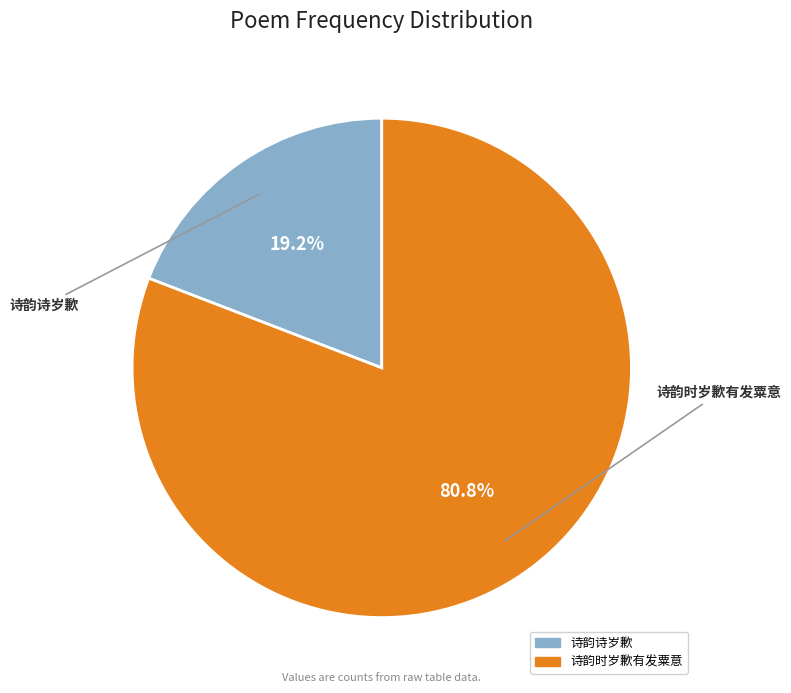

Does any single category account for the majority?

Yes